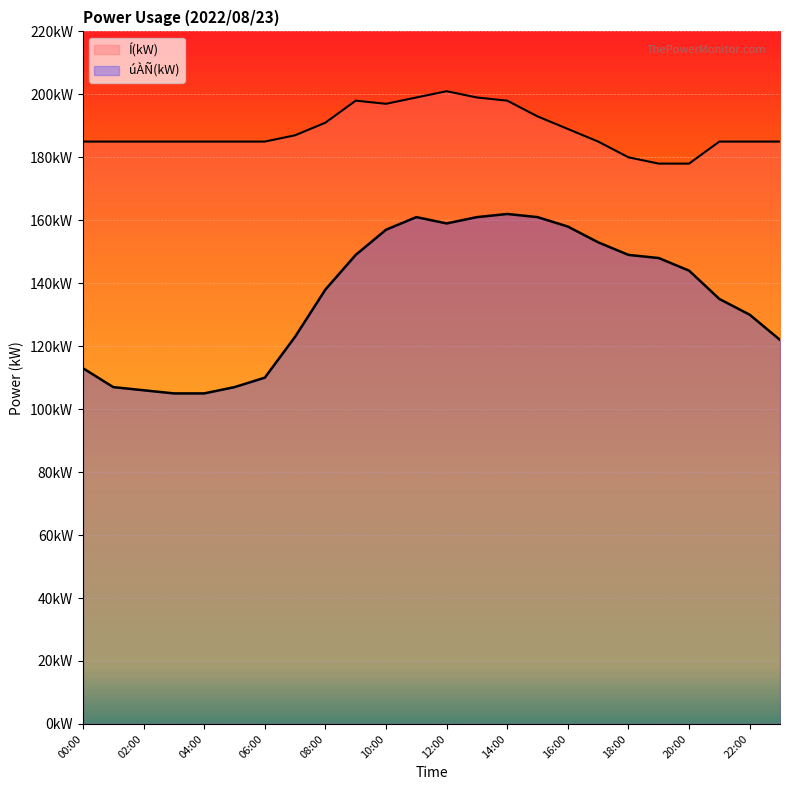

At which category does Í(kW) reach its first local valley?

10:00